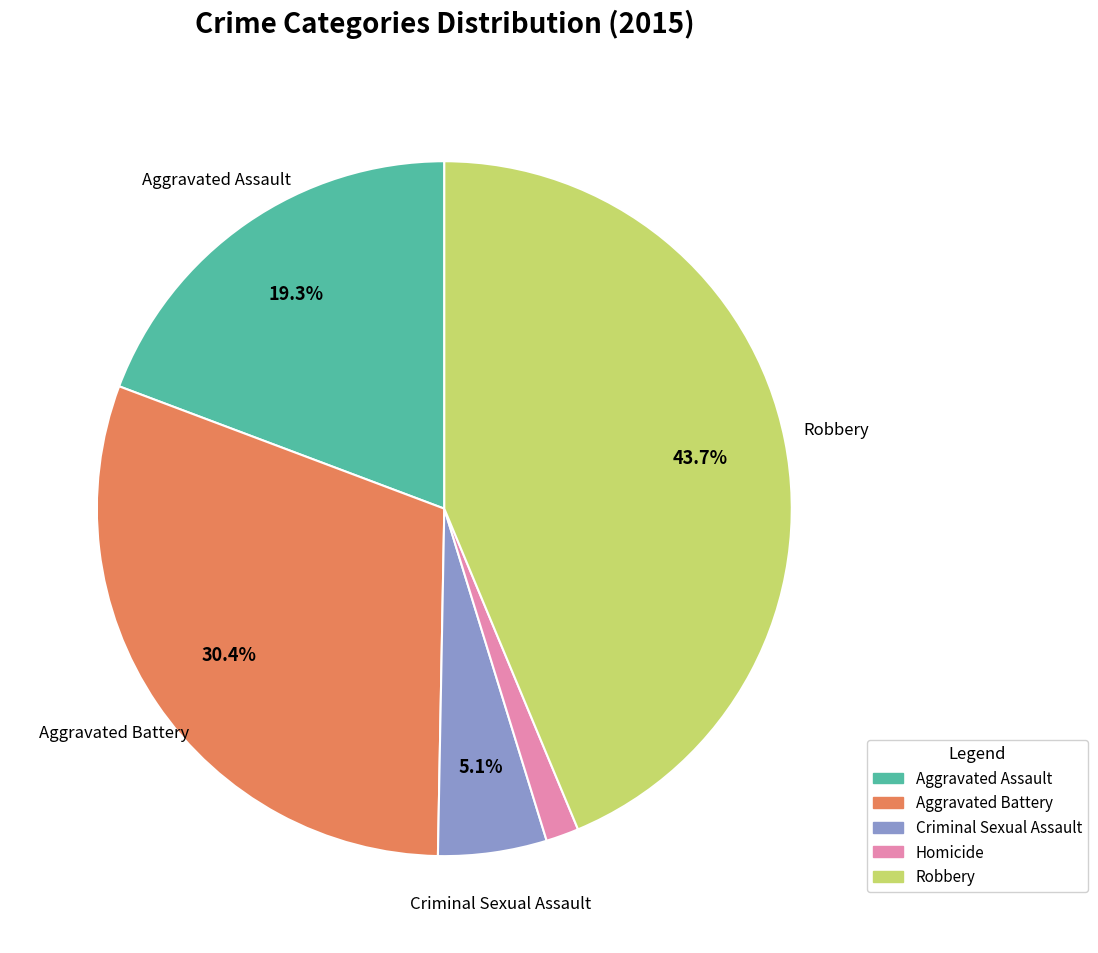

How many slices are in this pie chart?

5